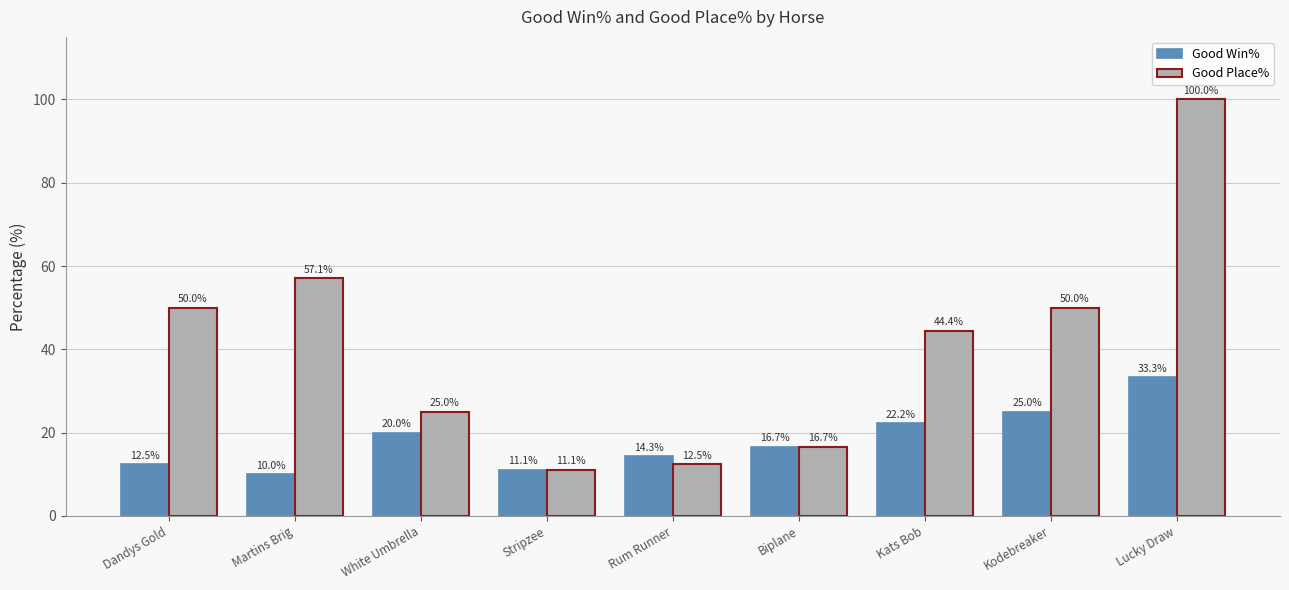

Which category has the highest value in the Good Win% series?

Lucky Draw